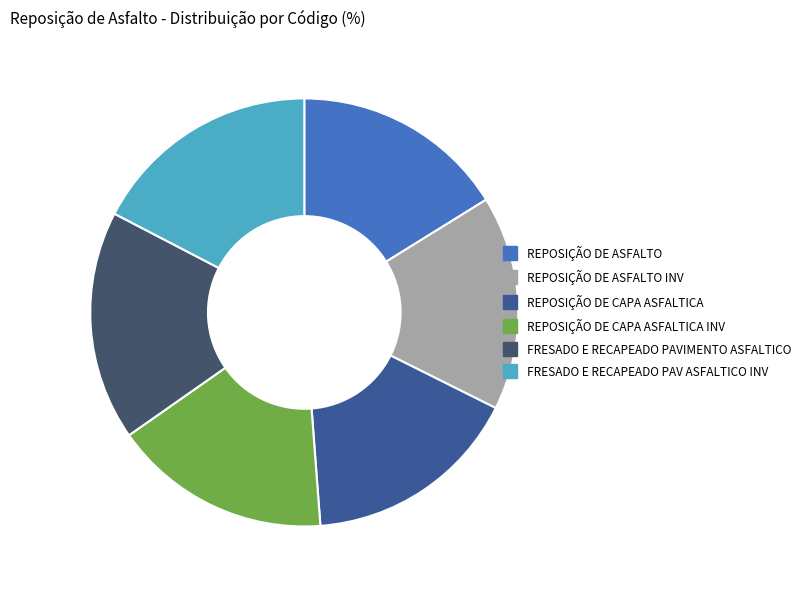

Does any single category account for the majority?

No